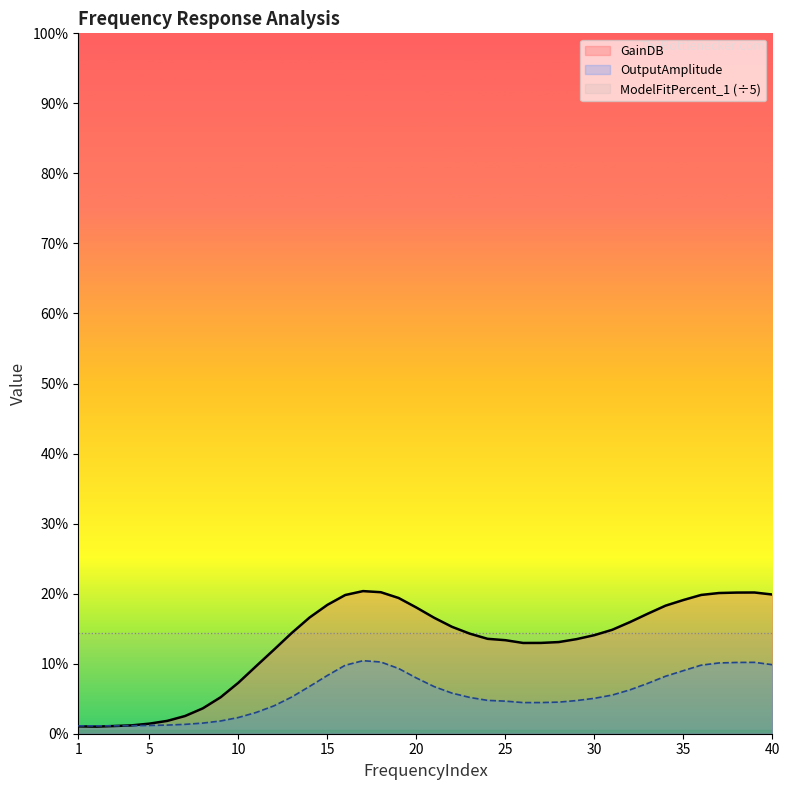

What is the highest value of the GainDB series?

20.4